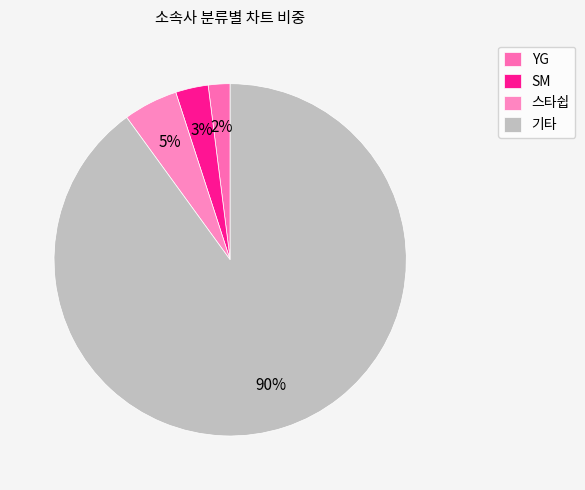

What percentage is the SM slice, to the nearest percent?

3%